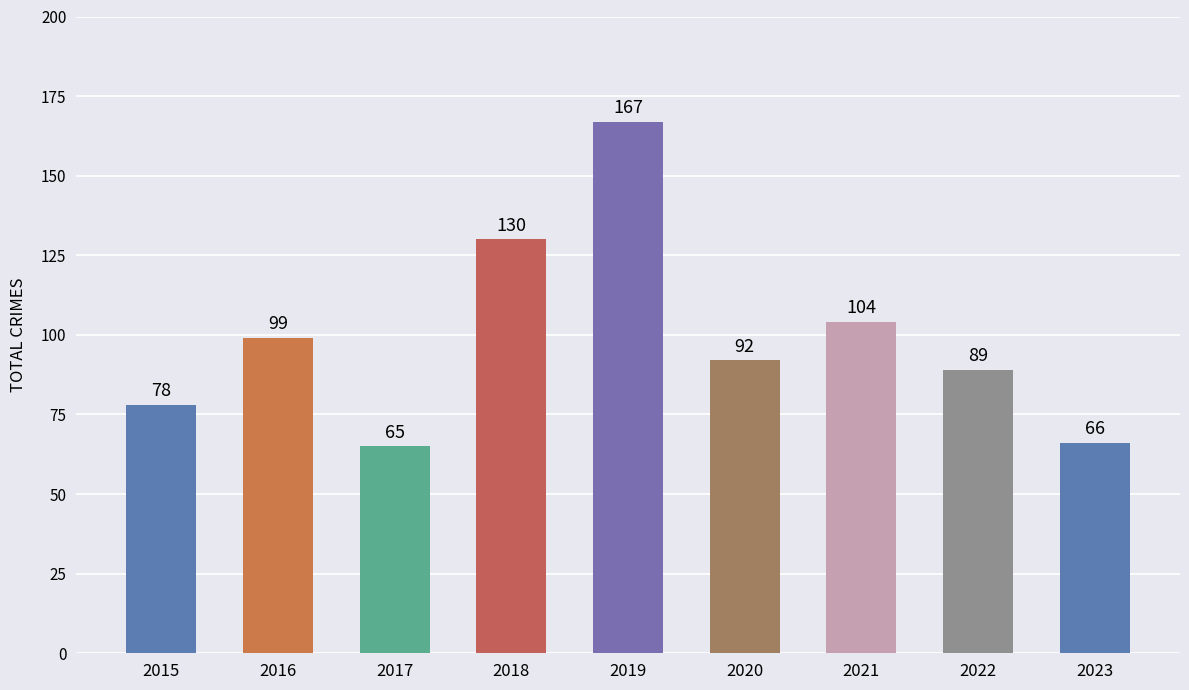

List the labels in order of value, smallest first.

2017, 2023, 2015, 2022, 2020, 2016, 2021, 2018, 2019